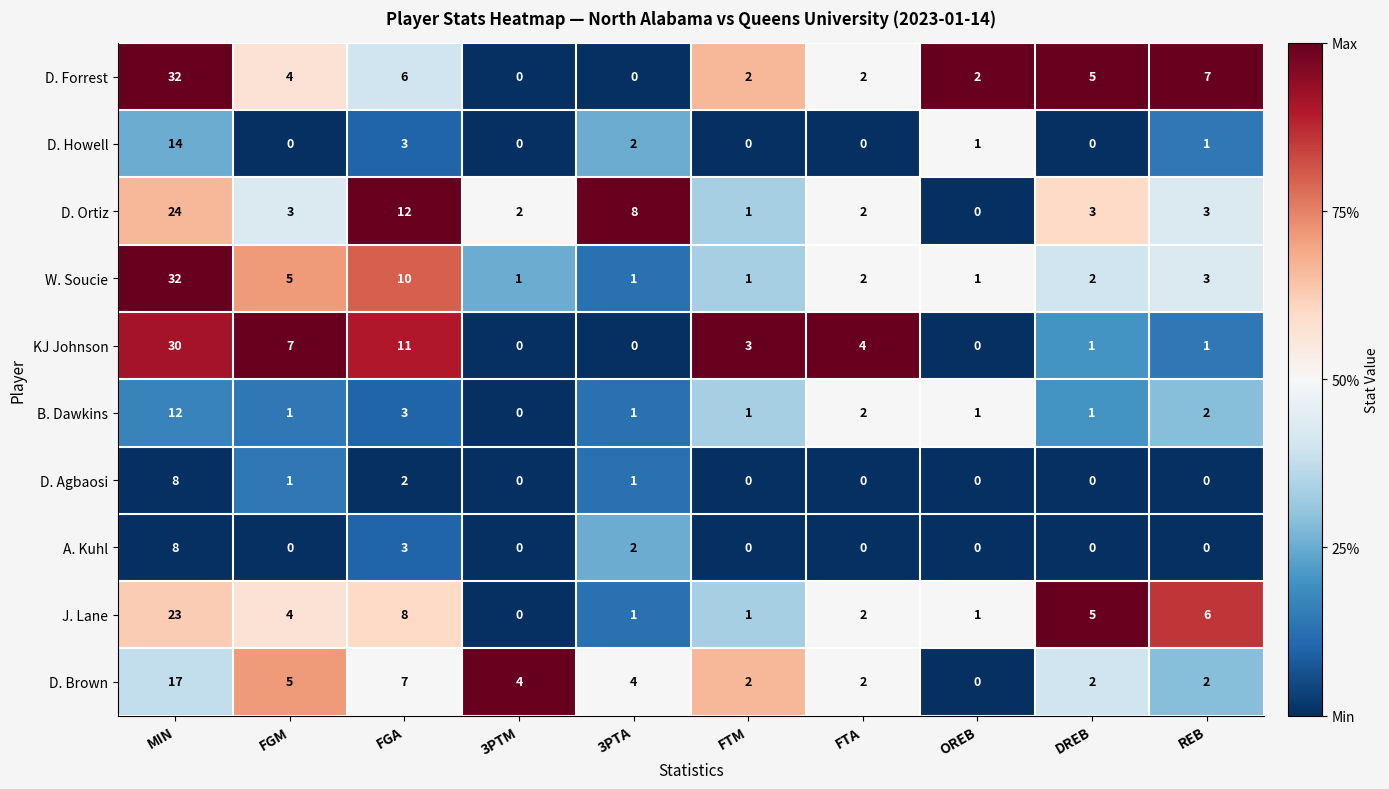

What is the maximum value for D. Agbaosi?

8